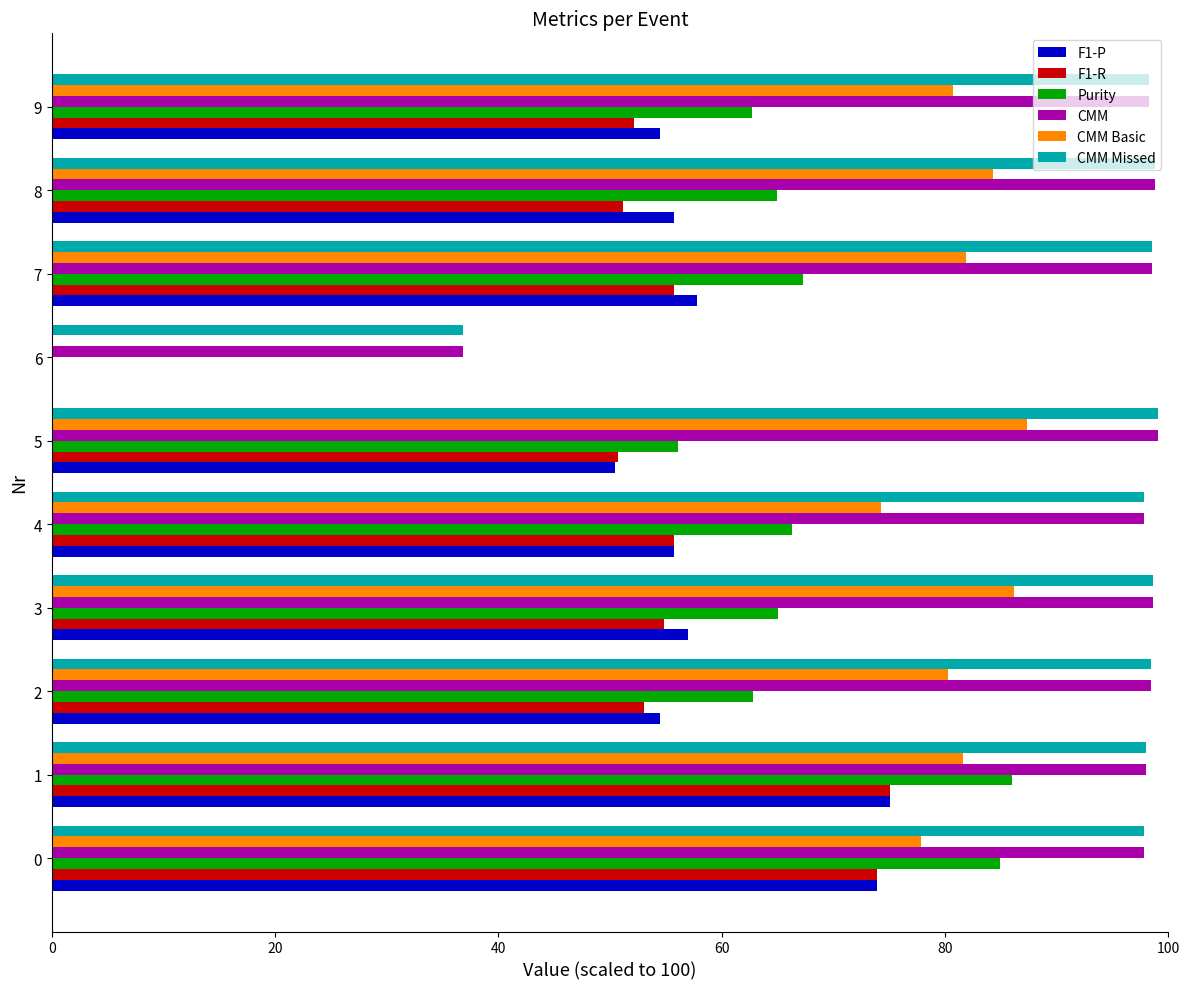

What is the total value across all series at 9?

446.6